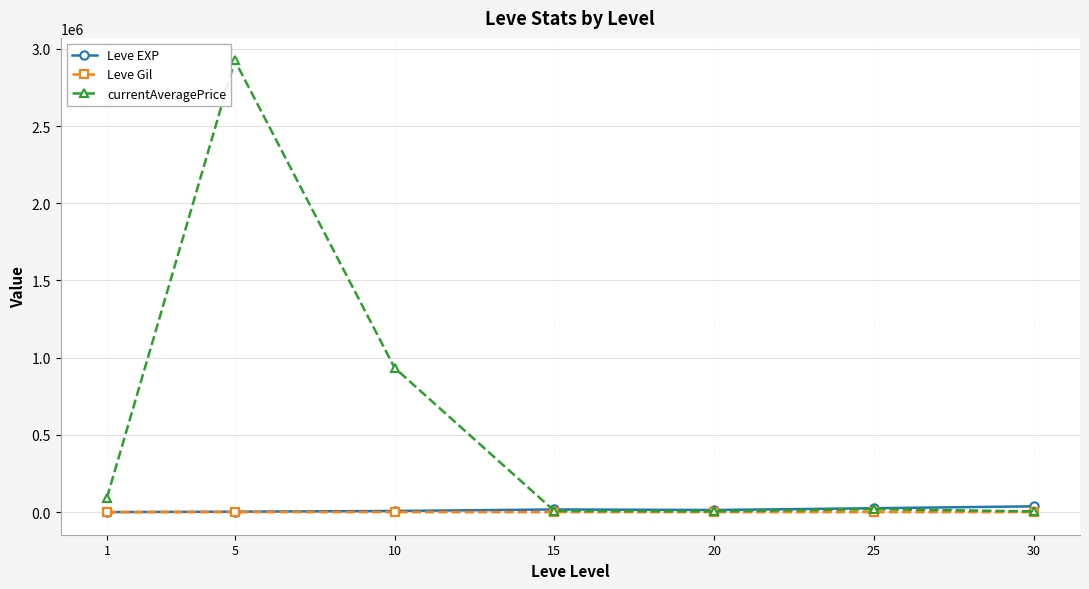

What is the total value across all series at 20?

19383.1